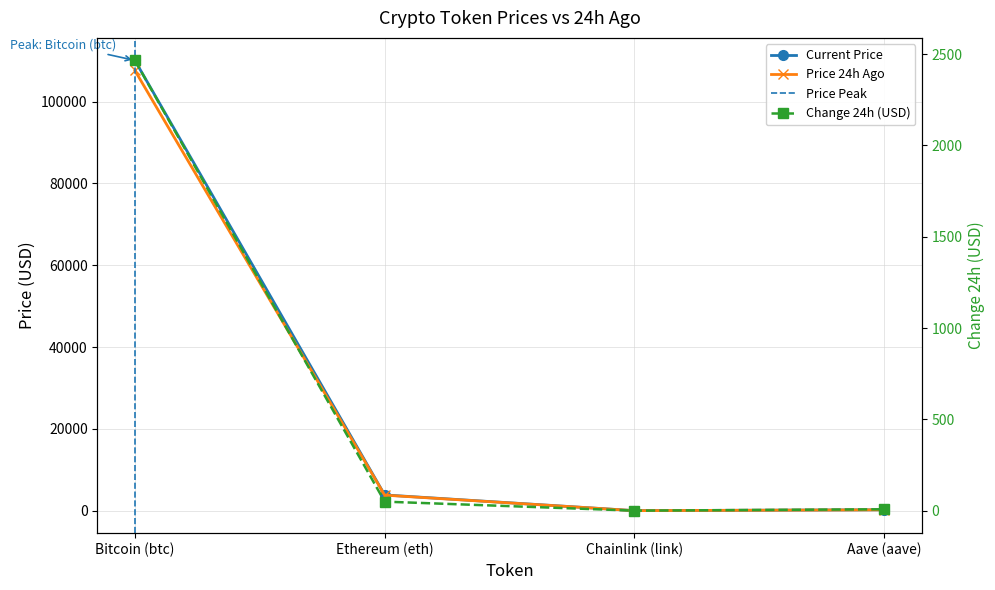

Is the value of Change24hAgo at Chainlink (link) greater than the value of price24hAgo at Ethereum (eth)?

No